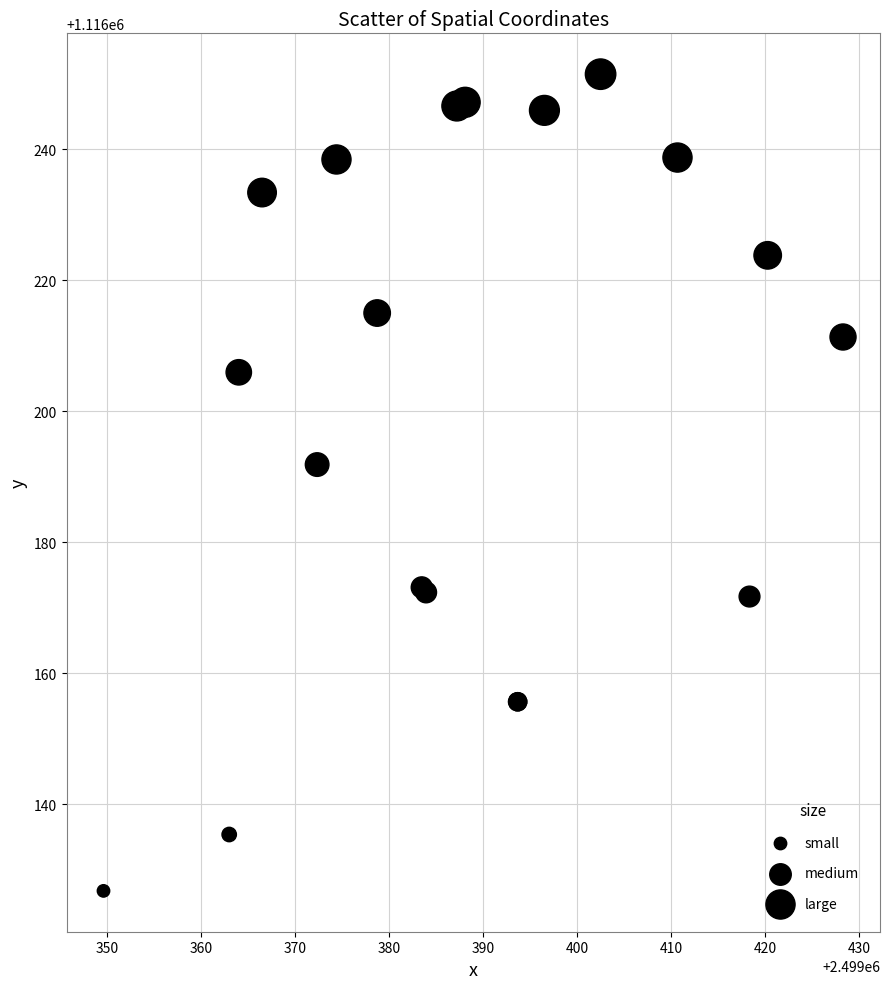

What Y value in the scatter plot is closest to 1116189?

1116191.9